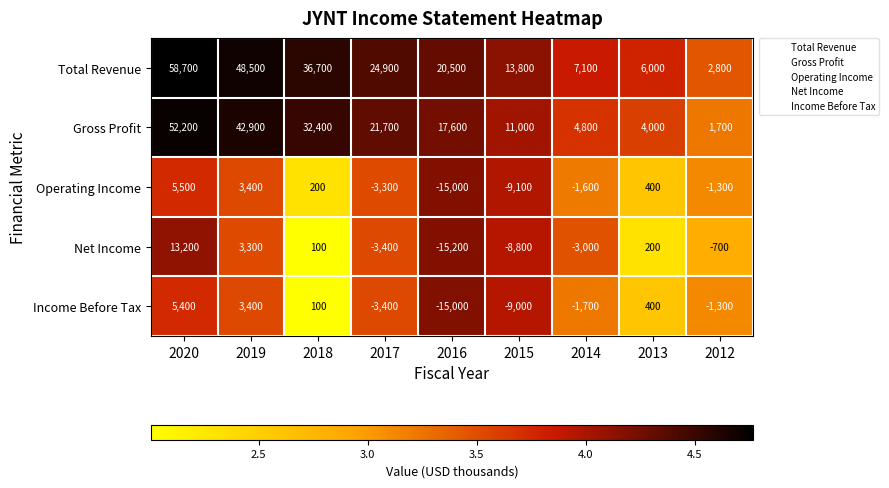

Which series has the widest spread of values?

Total Revenue